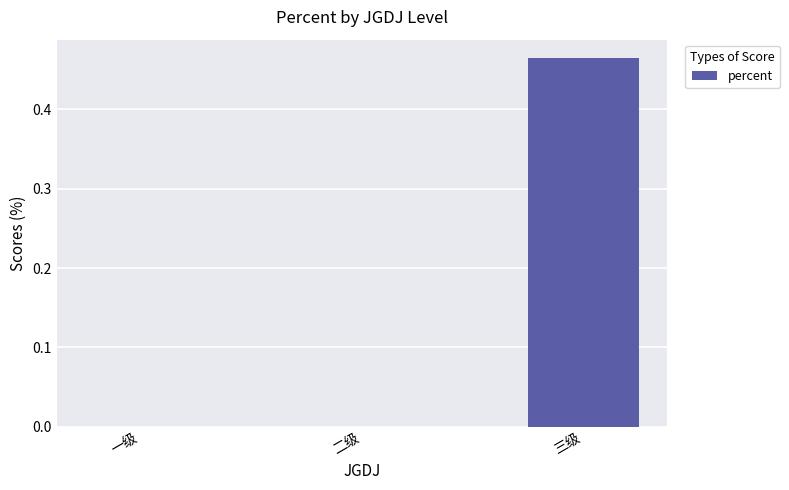

The value at 二级 is 0.2. True or false?

False